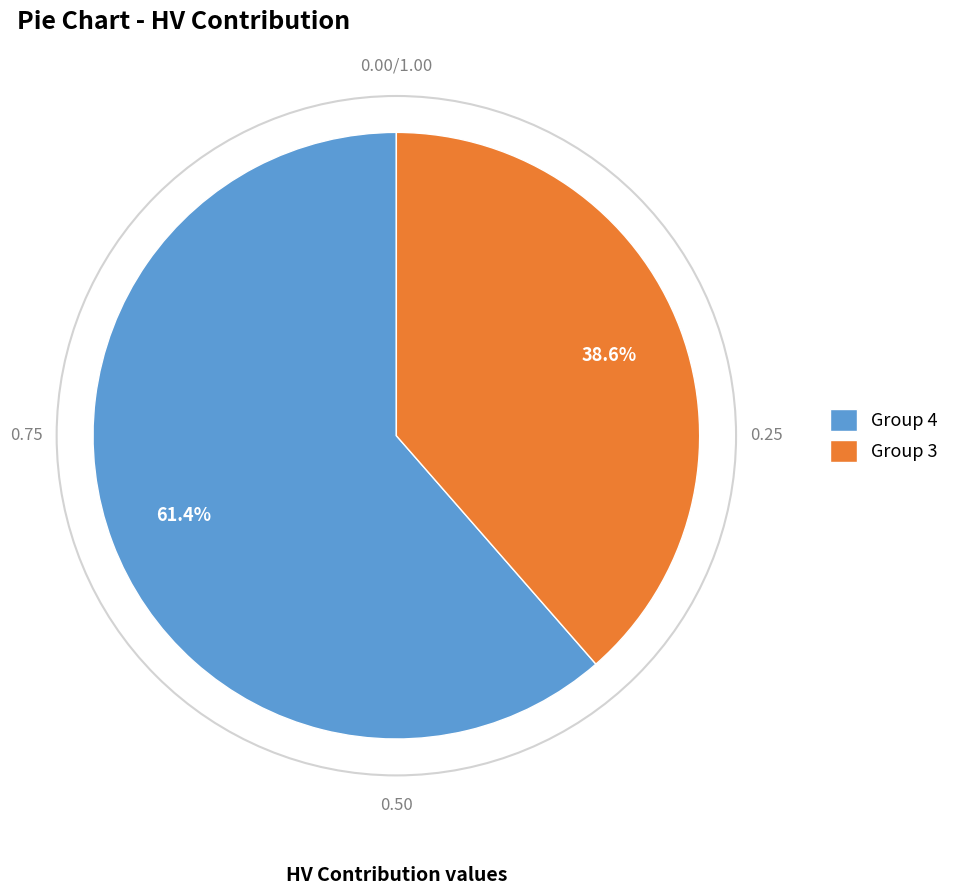

What is the majority slice?

Group 4